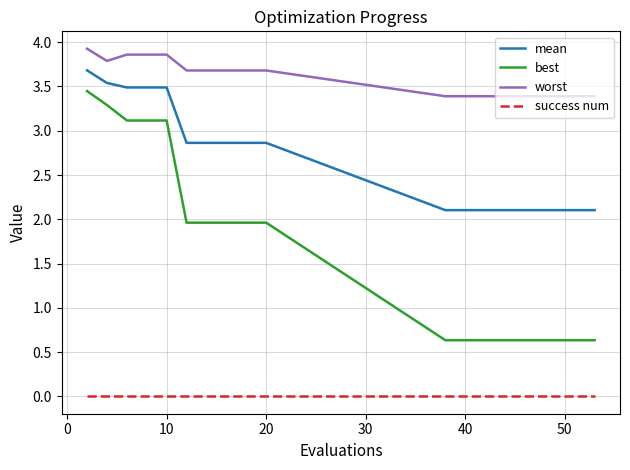

True or false: success num and best intersect in this chart.

False